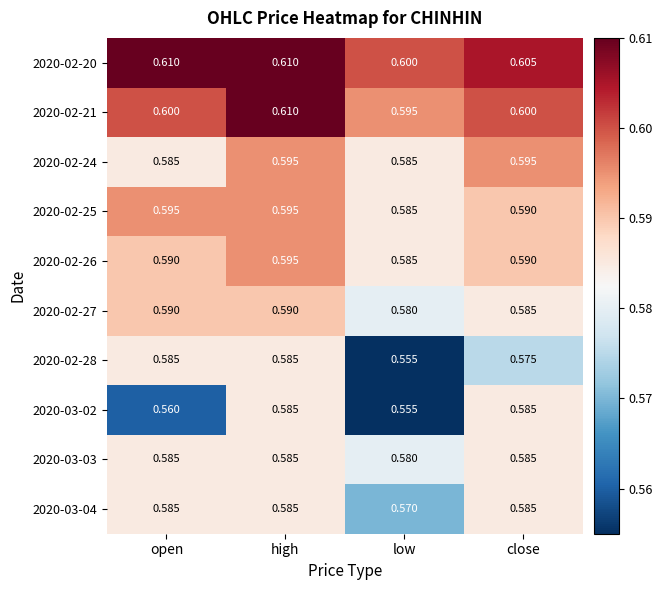

Is the value of 2020-02-28 at high greater than the value of 2020-02-25 at high?

No